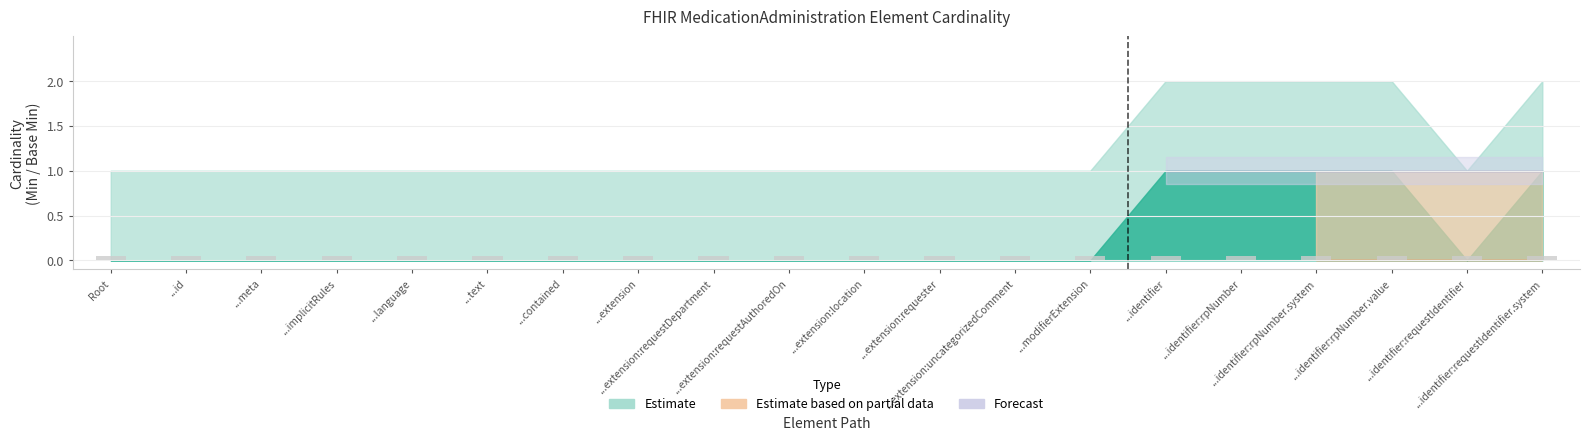

How many values in the Forecast series are below 1?

1